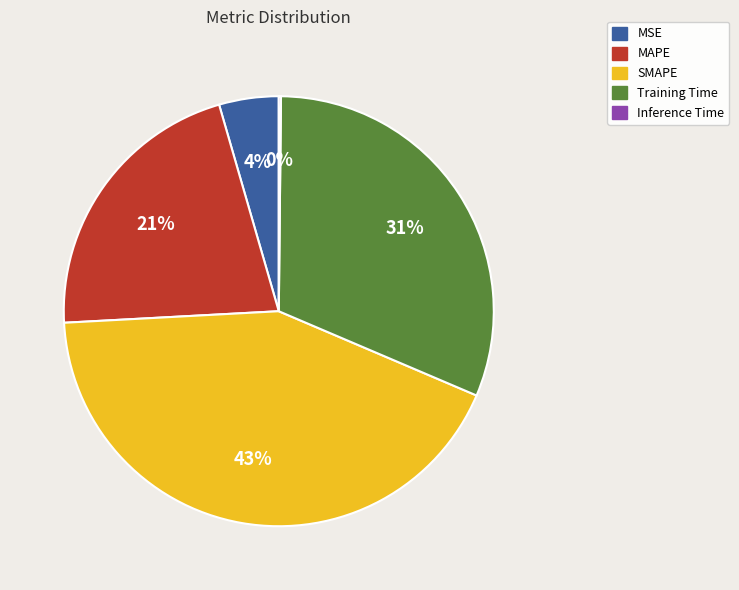

What is the largest slice in the pie chart?

SMAPE